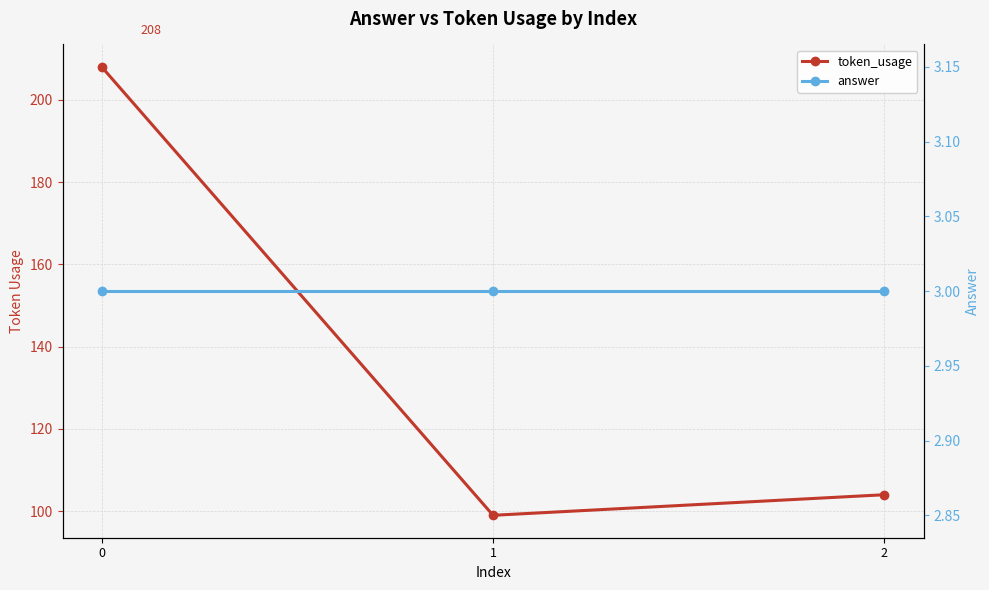

Count the number of categories in the chart.

3